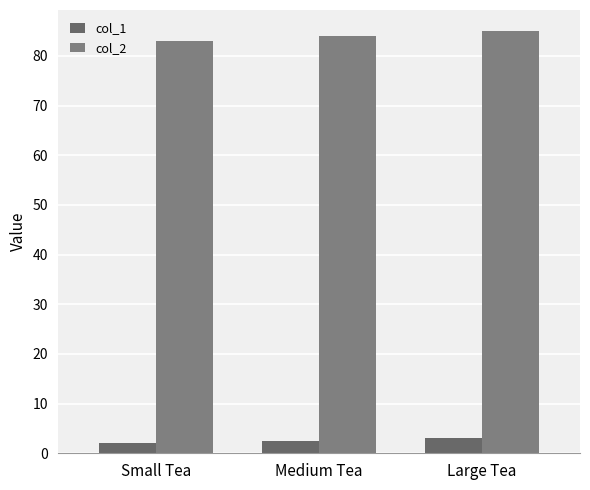

What position from the right is Small Tea?

3